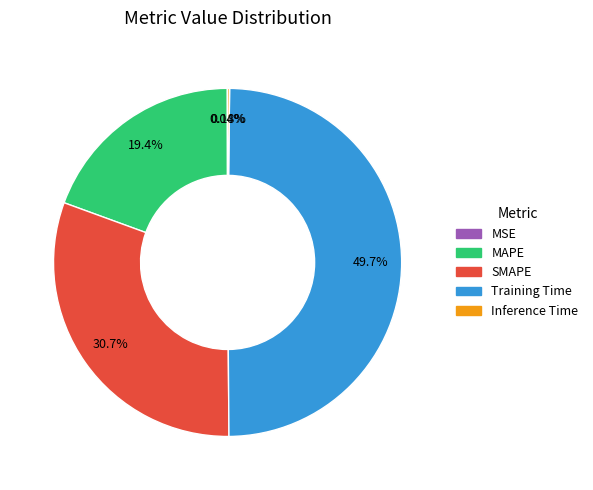

Does SMAPE represent more than half of the total?

No